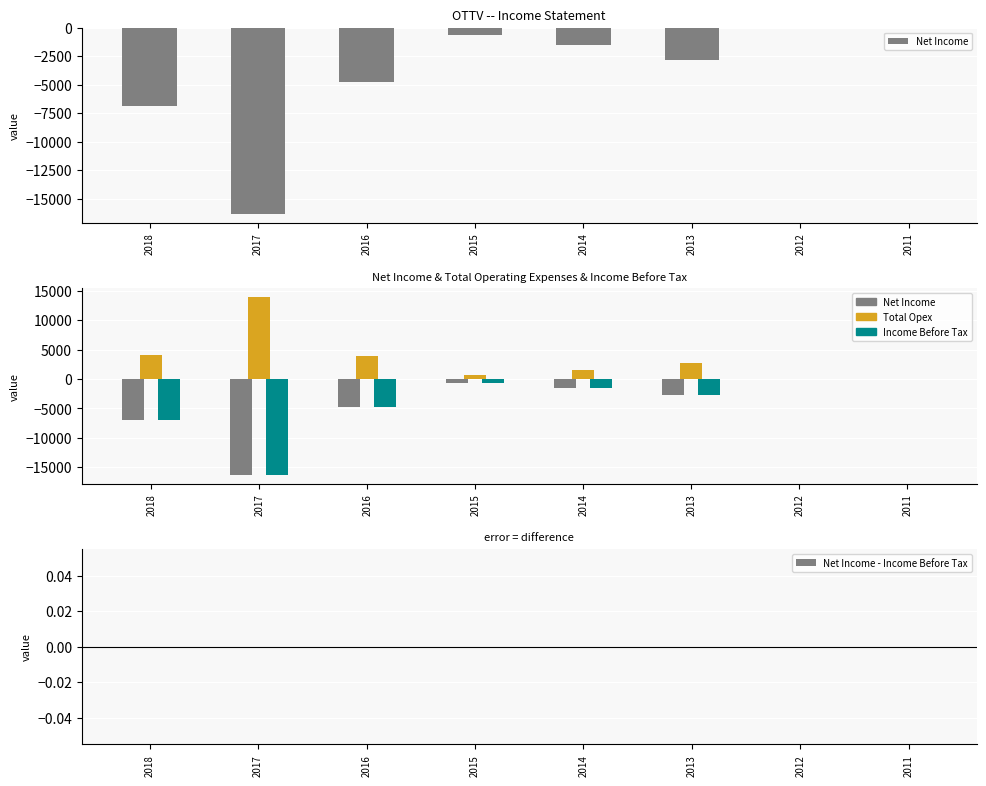

How many distinct data groups are displayed?

4